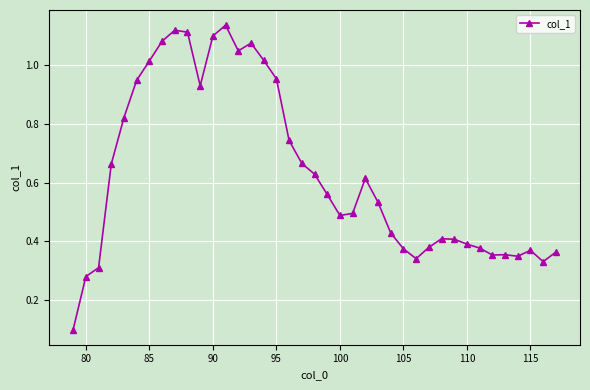

How many categories are shown in the chart?

39